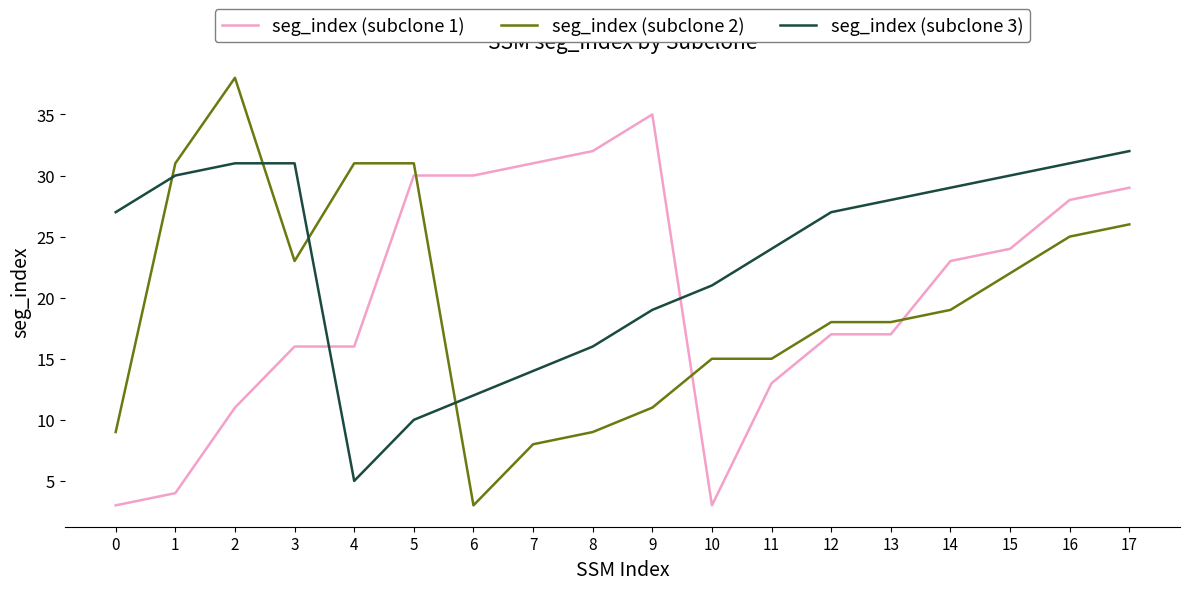

The value of seg_index (subclone 1) at 2 is 11. True or false?

True